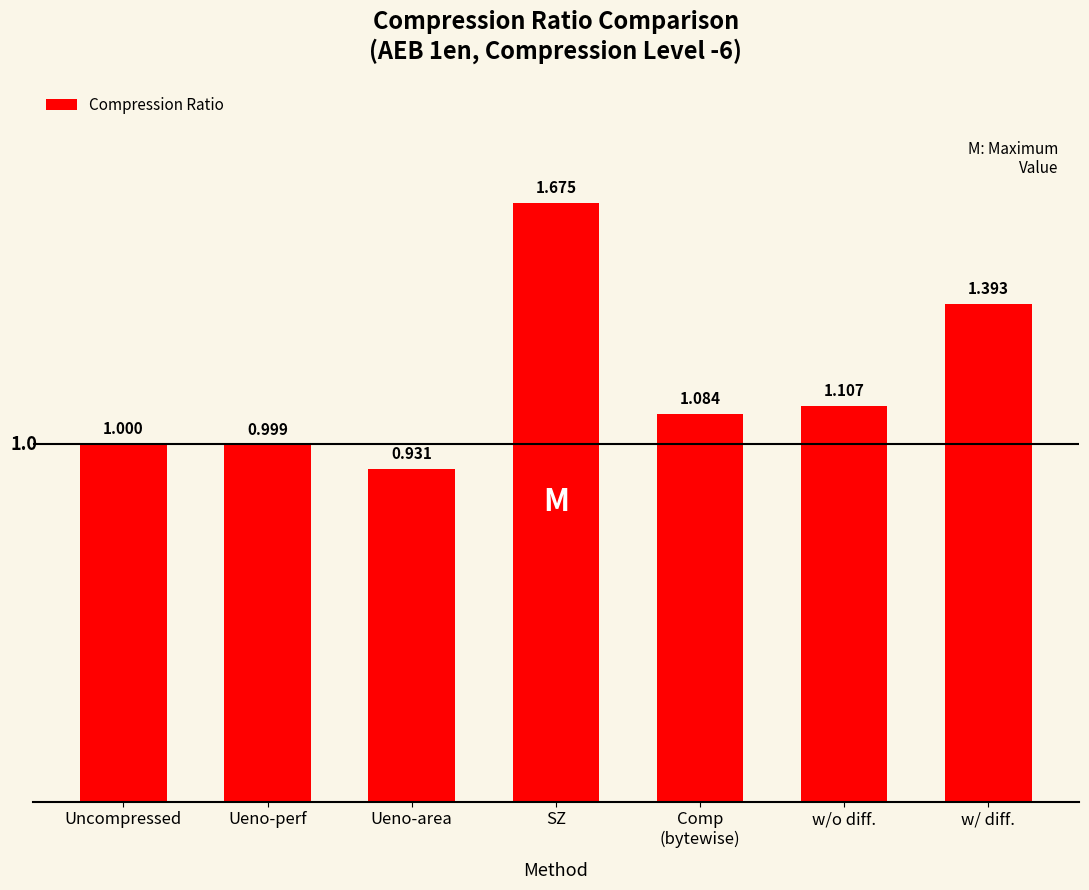

Does the chart contain stacked bars?

No